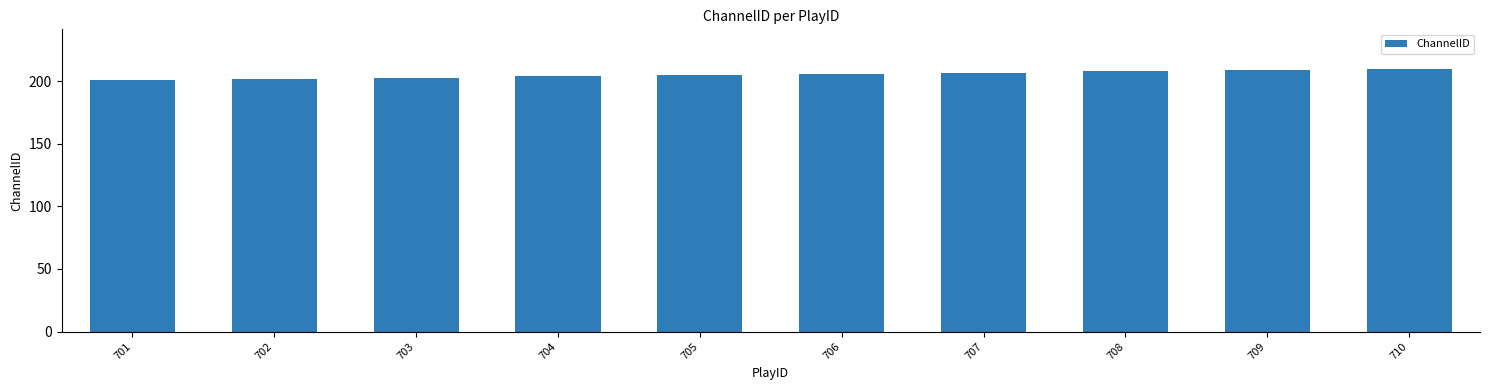

What is the value of the 6th bar from the left?

206